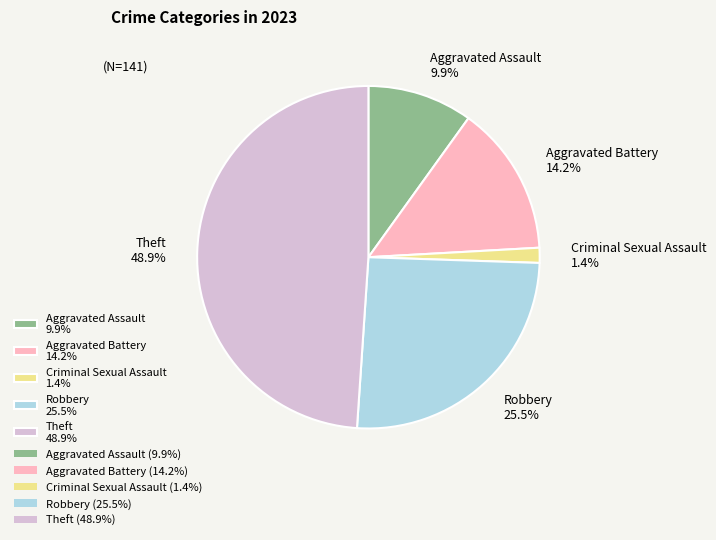

Rank the categories by value from lowest to highest.

Criminal Sexual Assault, Aggravated Assault, Aggravated Battery, Robbery, Theft